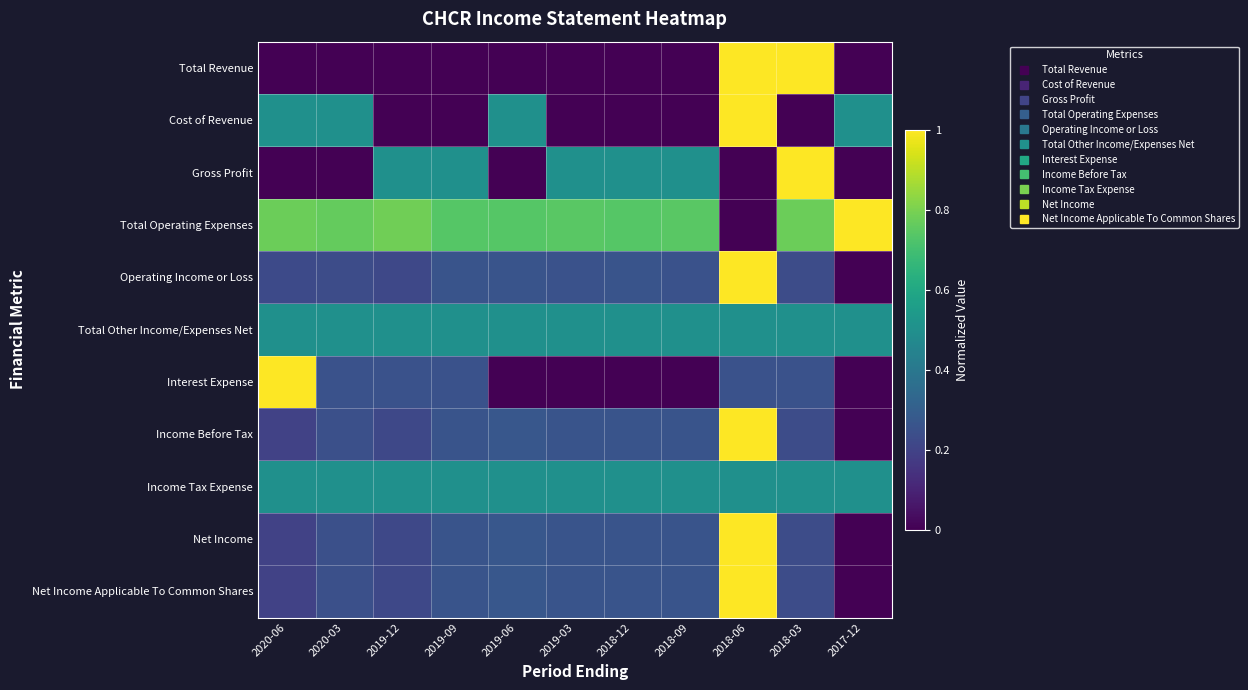

What is the greatest value displayed?

1.0